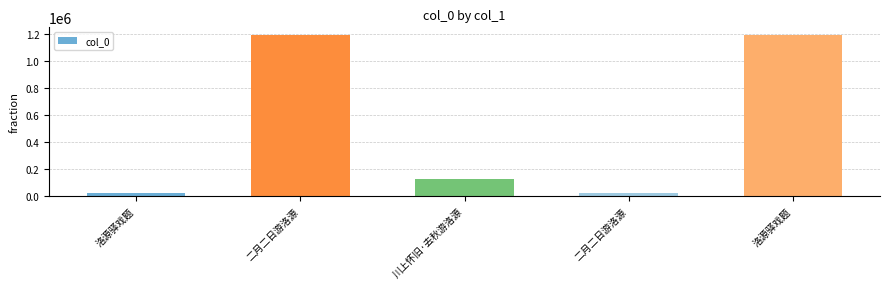

What is the label of the 3rd bar from the left?

川上怀旧·去秋游洛源